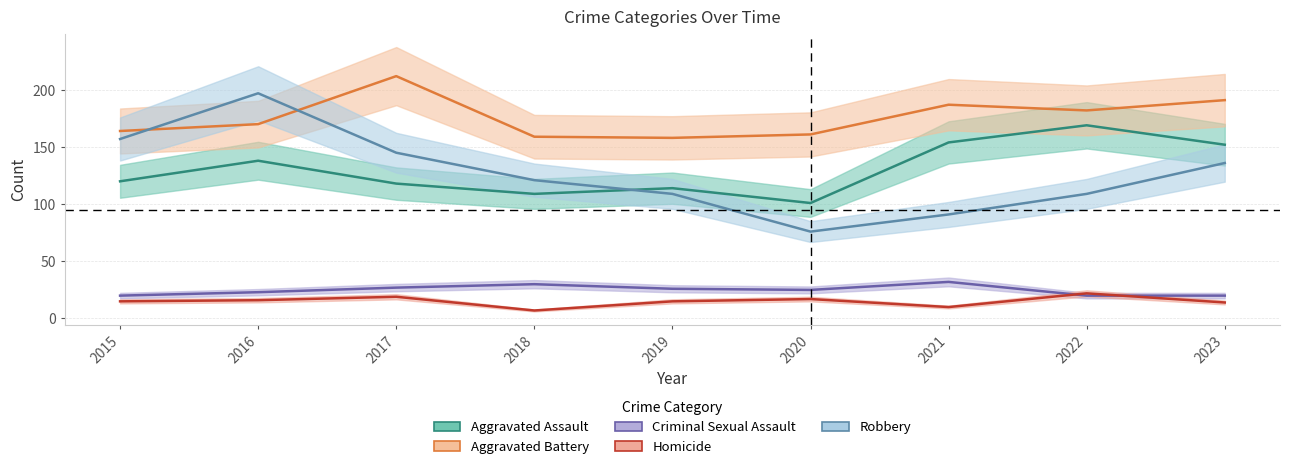

What is the difference between the Aggravated Assault values at 2018 and 2016?

29